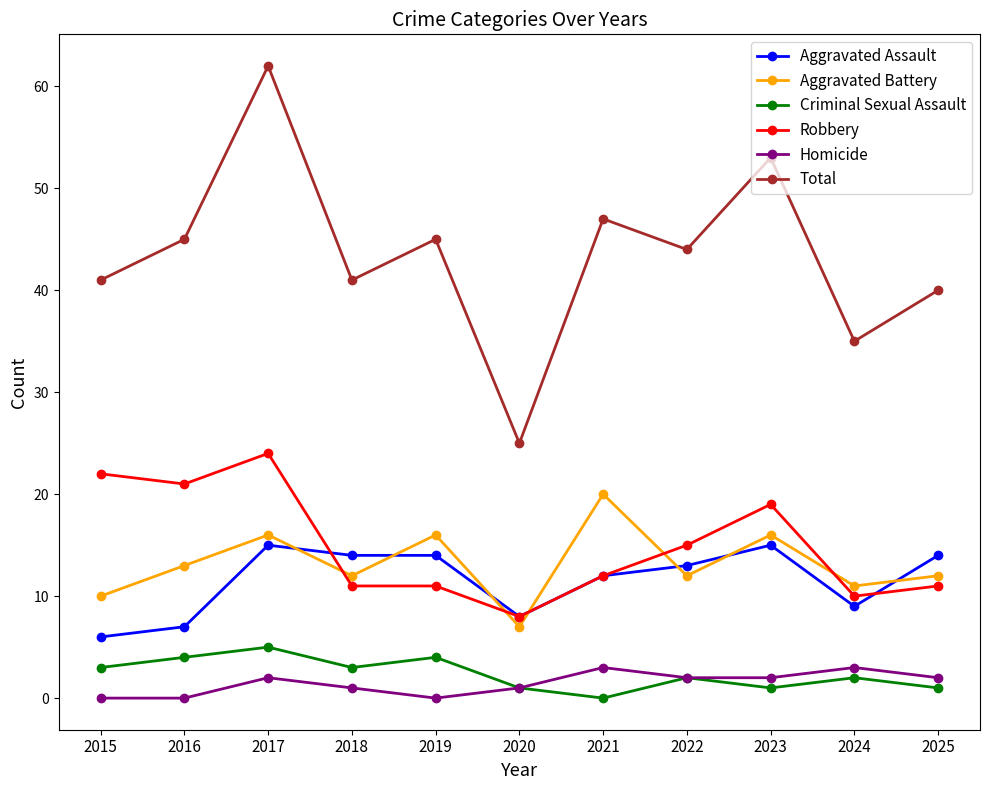

Reading left to right, transcribe all the data shown in this chart.

Aggravated Assault: 6	7	15	14	14	8	12	13	15	9	14
Aggravated Battery: 10	13	16	12	16	7	20	12	16	11	12
Criminal Sexual Assault: 3	4	5	3	4	1	0	2	1	2	1
Robbery: 22	21	24	11	11	8	12	15	19	10	11
Homicide: 0	0	2	1	0	1	3	2	2	3	2
Total: 41	45	62	41	45	25	47	44	53	35	40